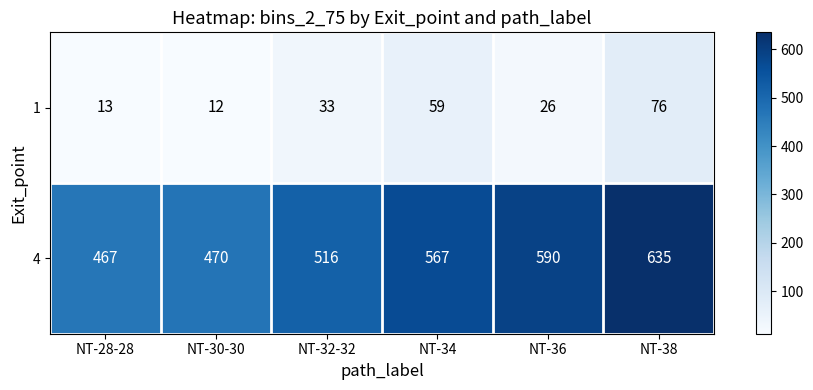

What is the difference between the maximum and minimum values in the 4 series?

168